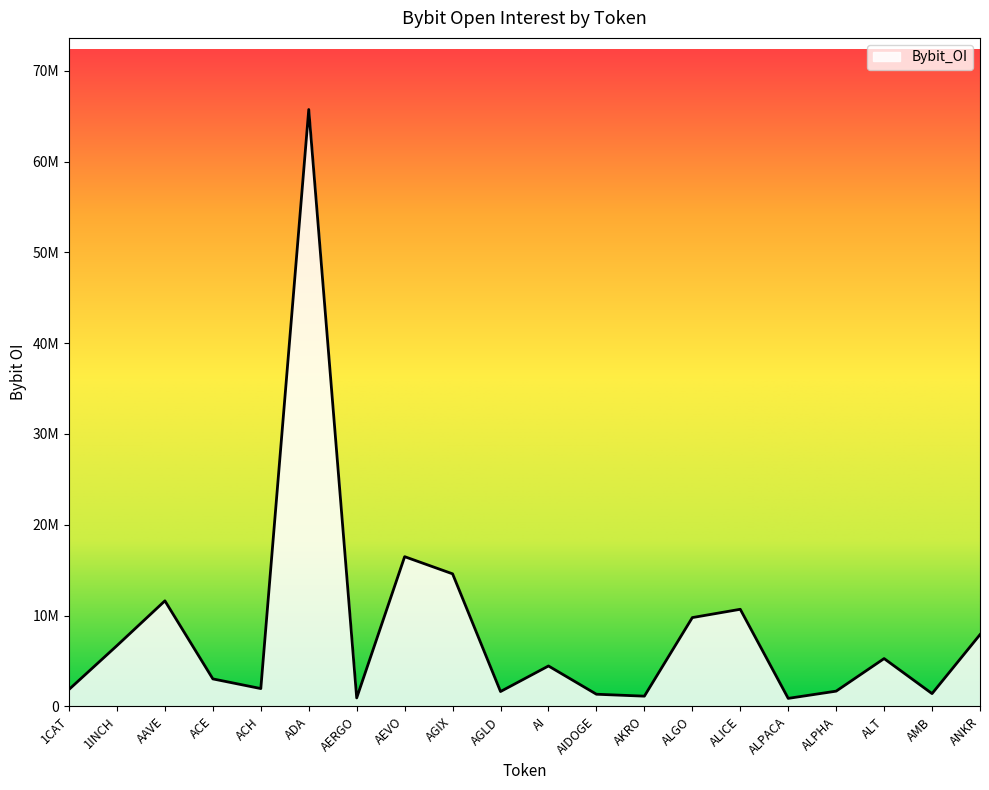

What is the difference between the values at ACE and AGIX?

11570338